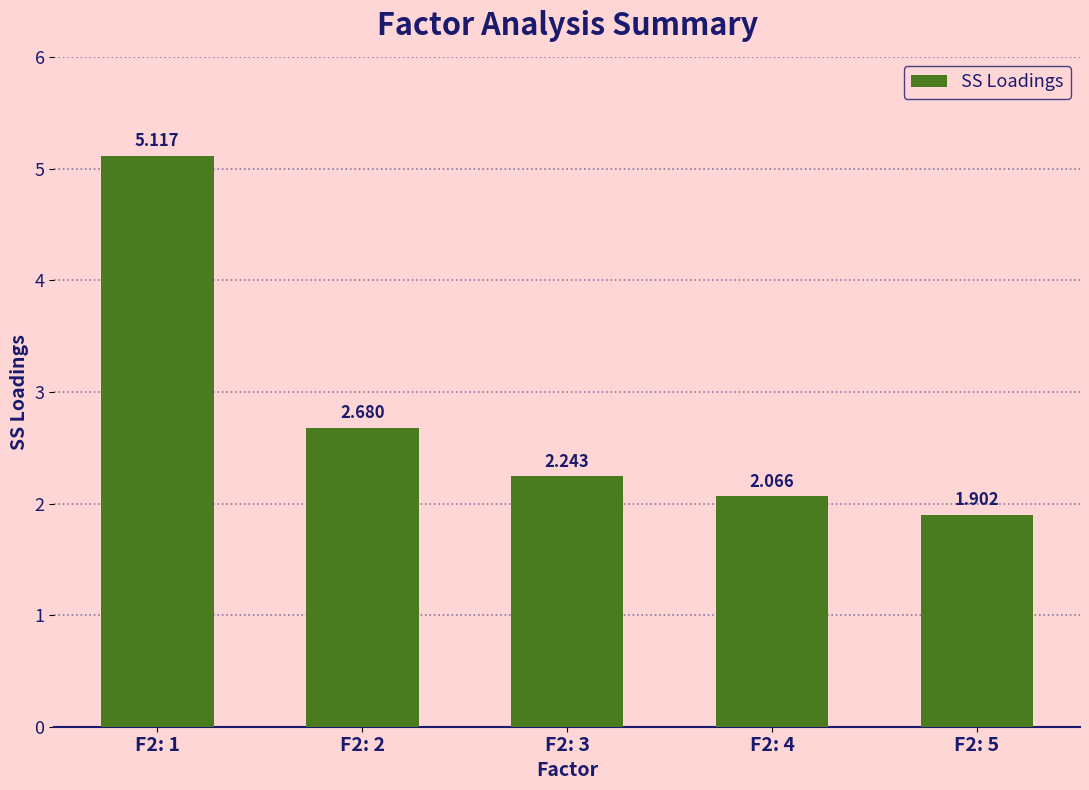

What is the sum of all values?

14.0